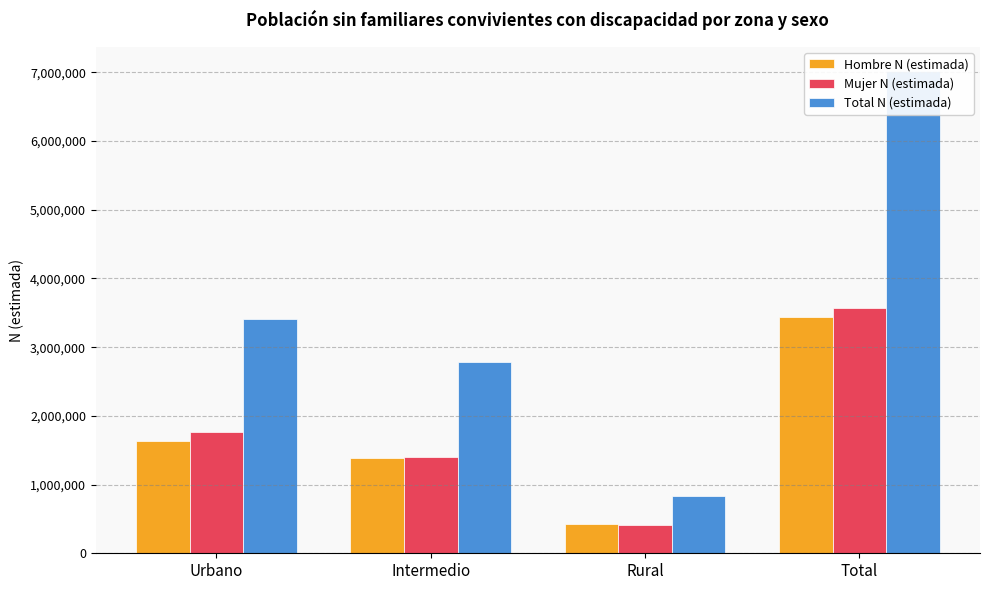

Which category has the lowest value in the Hombre N (estimada) series?

Rural